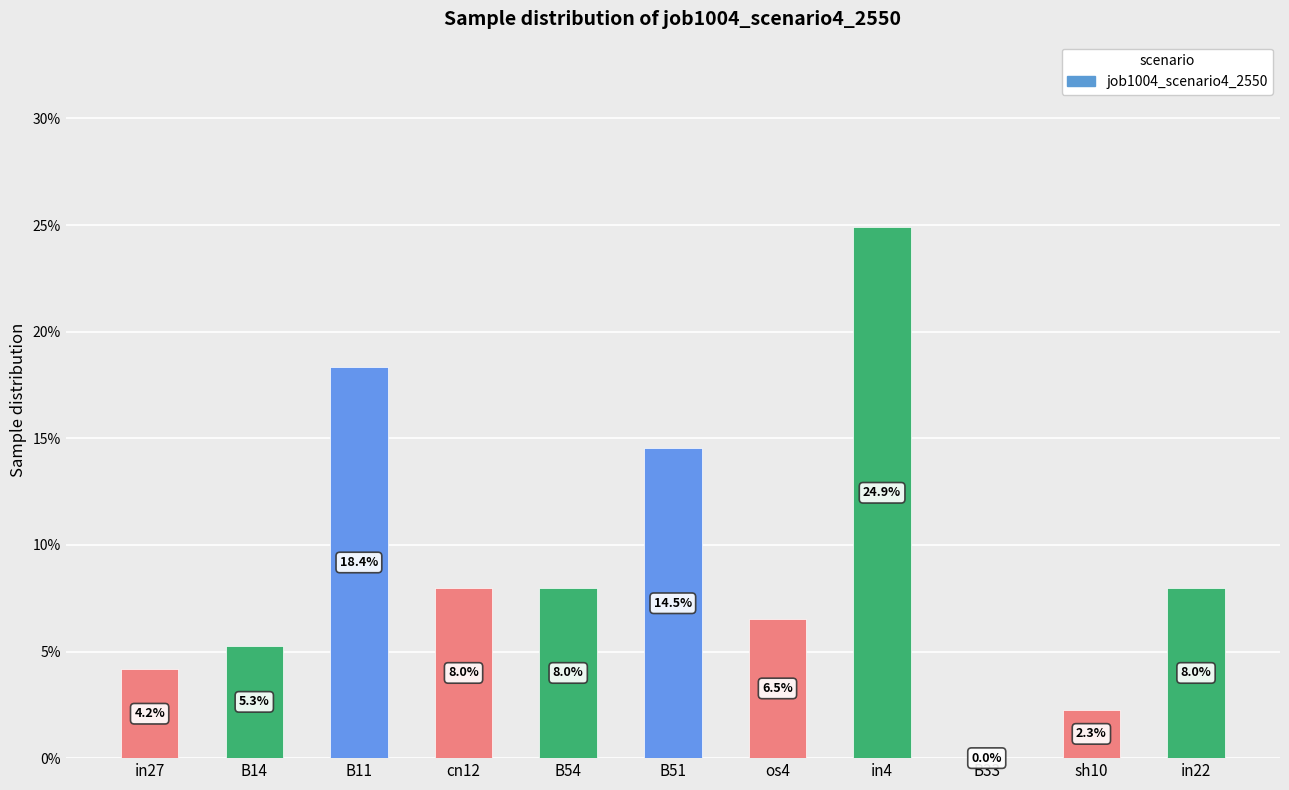

Are the bars horizontal?

No